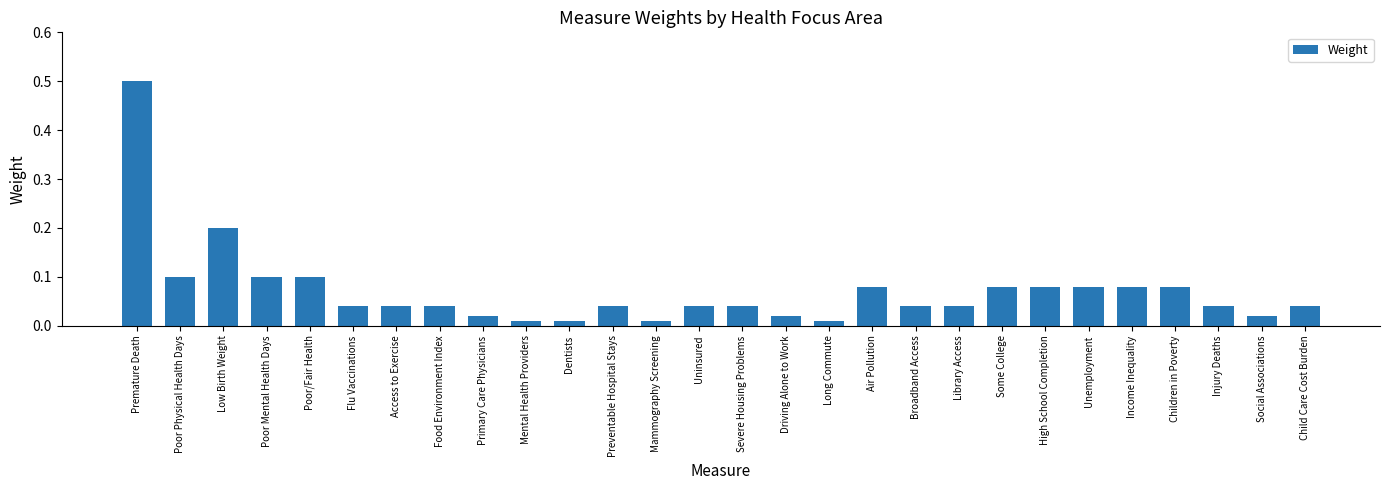

What is the label of the 25th bar from the left?

Children in Poverty